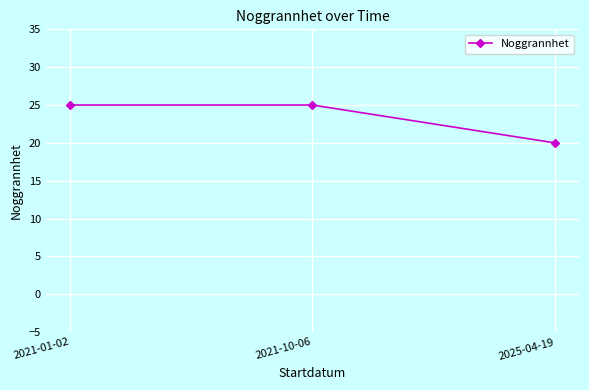

Approximately how many times larger is the value at 2021-01-02 compared to 2021-10-06?

1.0